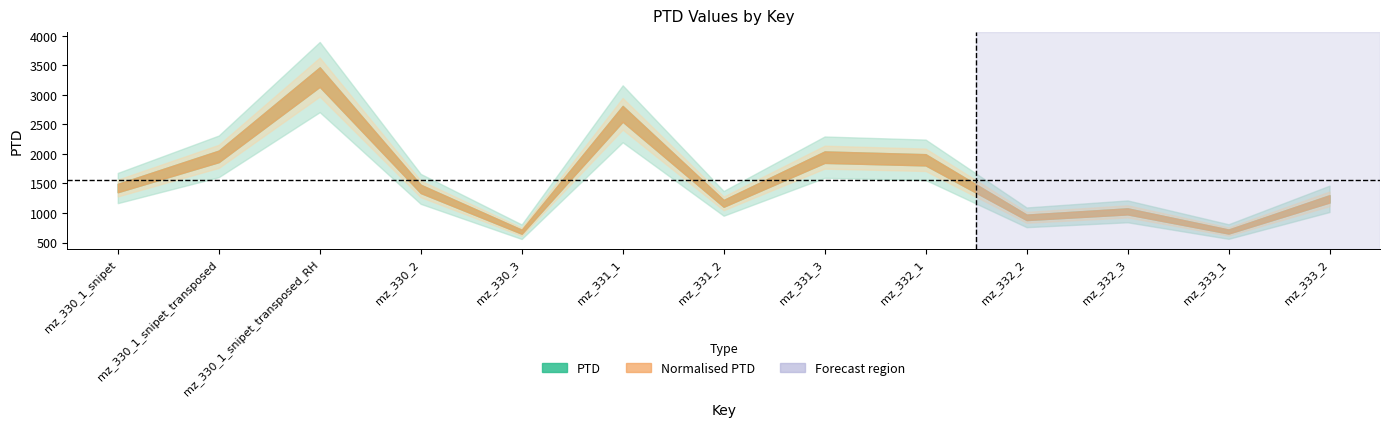

What are all the series names shown in the legend?

PTD, Normalised PTD